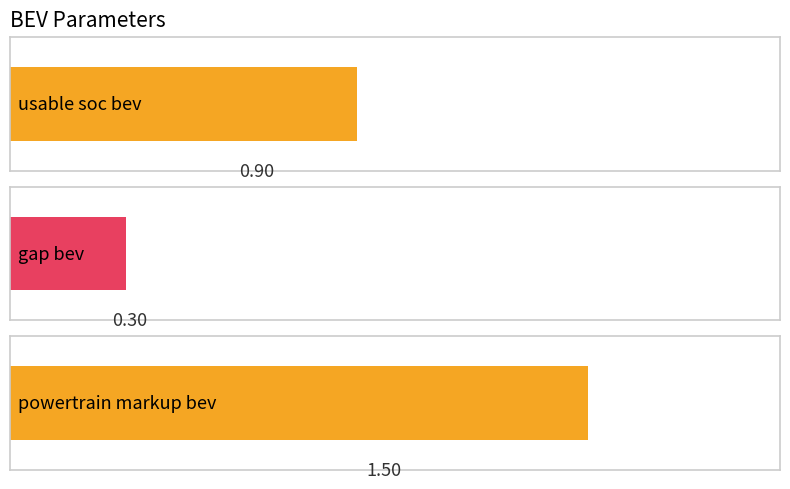

What is the difference between the maximum and minimum values?

1.2